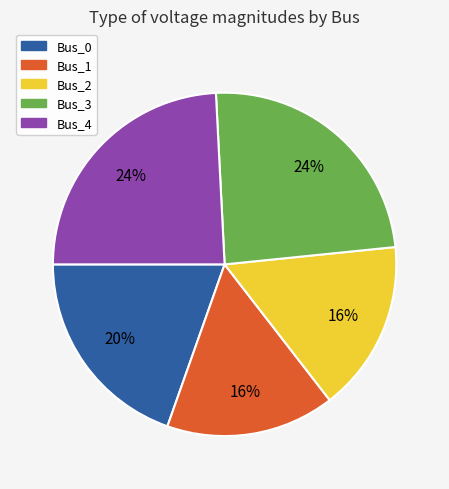

To the nearest percent, what is the average slice percentage?

20%